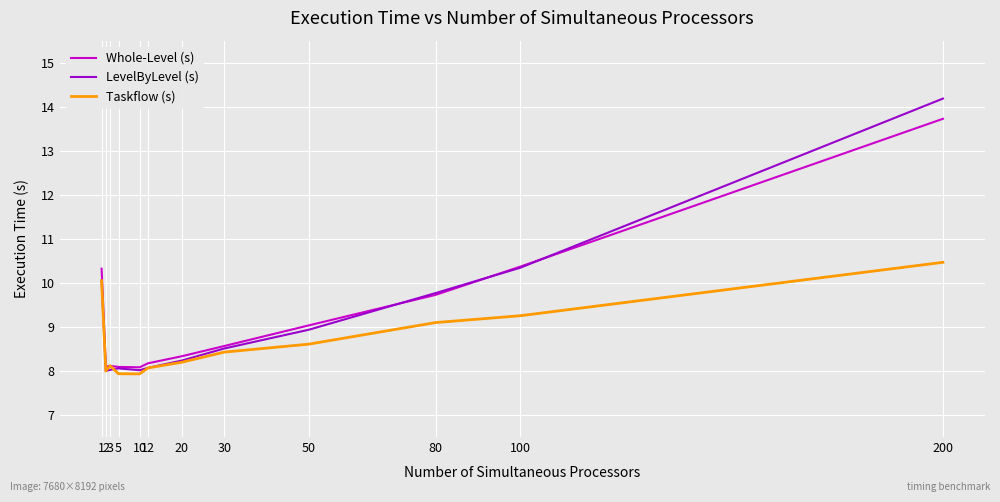

Rank the series by their maximum value, from highest to lowest.

LevelByLevel (s), Whole-Level (s), Taskflow (s)